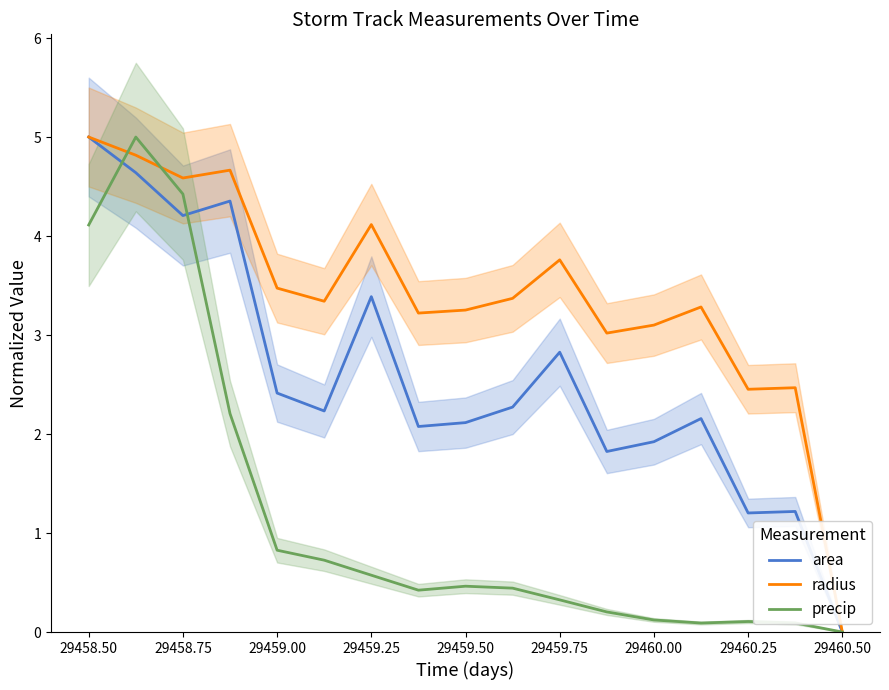

True or false: radius and area intersect in this chart.

False